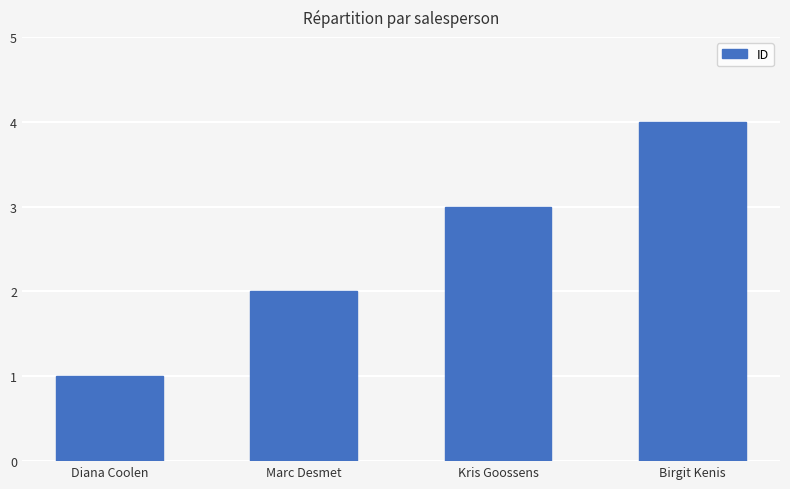

Reading right to left, what are all the values shown in this chart?

4	3	2	1